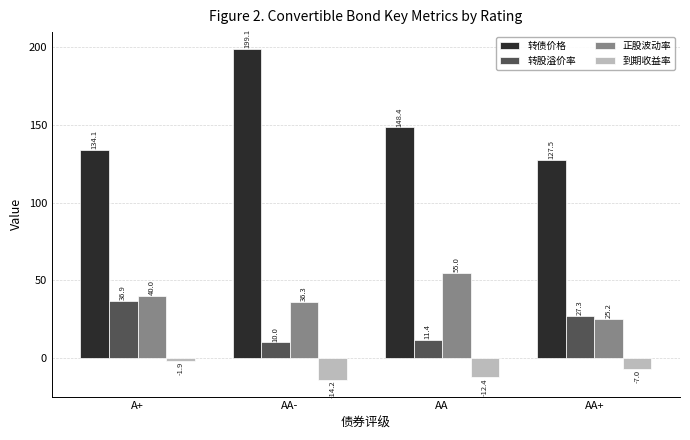

At how many categories does at least one series exceed 41?

4